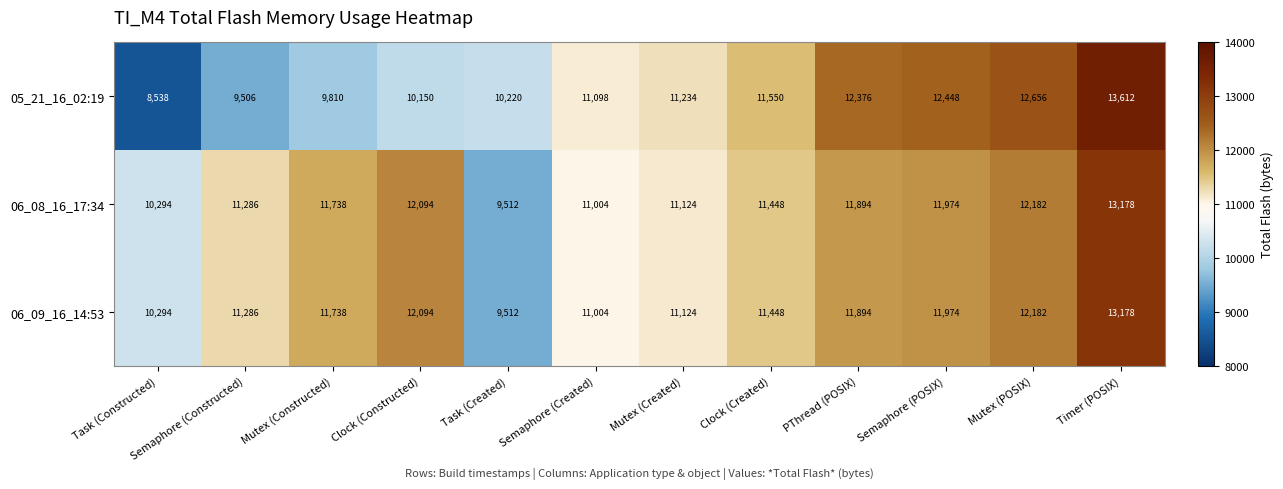

What is the difference between the highest and lowest values at PThread (POSIX)?

482